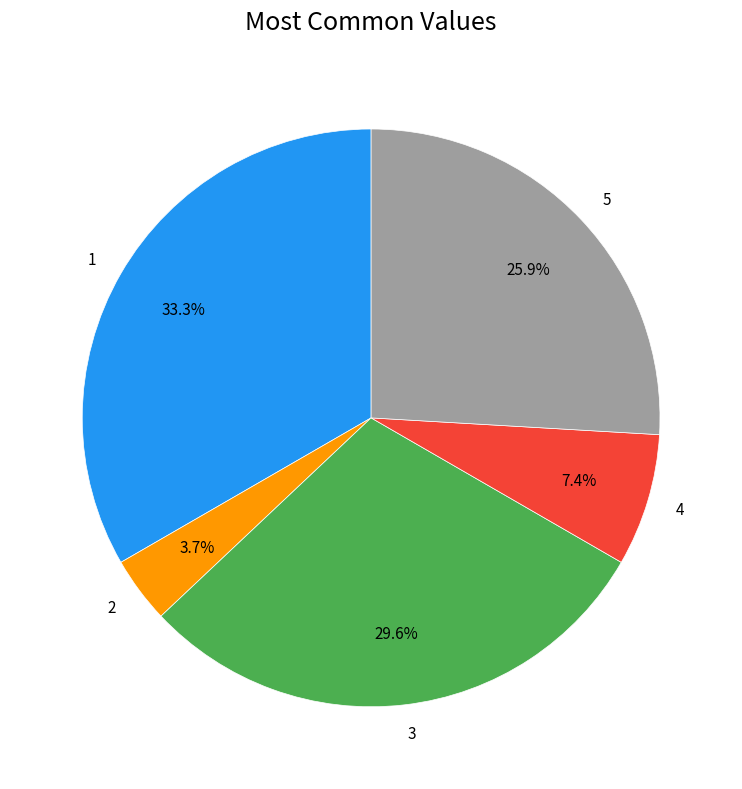

To the nearest percent, what is the combined percentage of 1 and 2?

37%